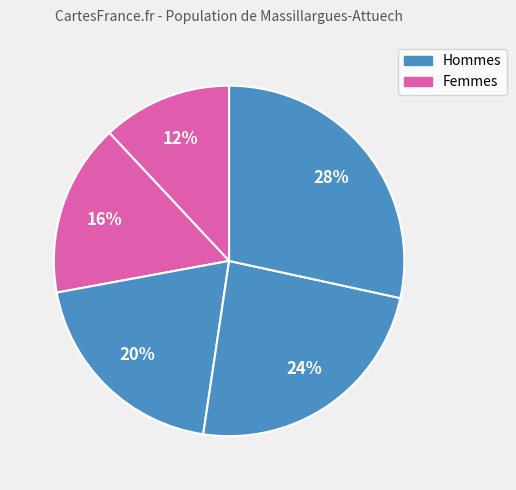

How many slices are in this pie chart?

5